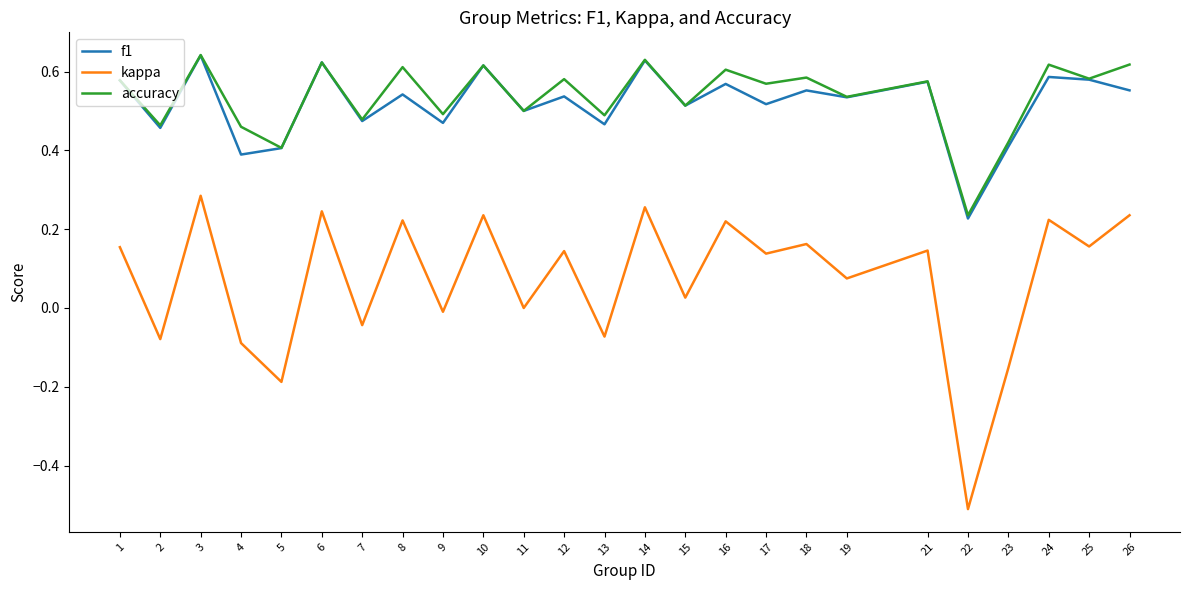

How many lines are shown in the chart?

3